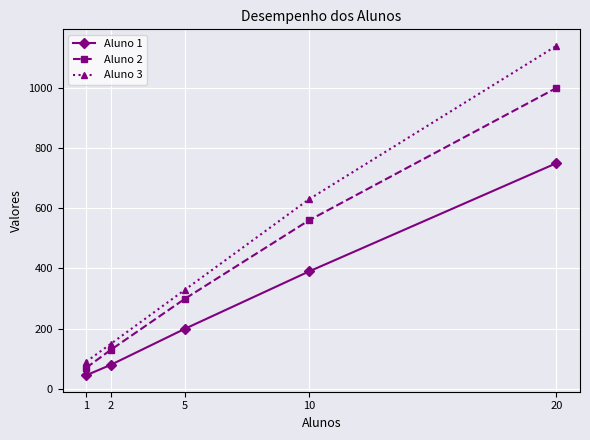

Rank the series by their average value, from highest to lowest.

Aluno 3, Aluno 2, Aluno 1